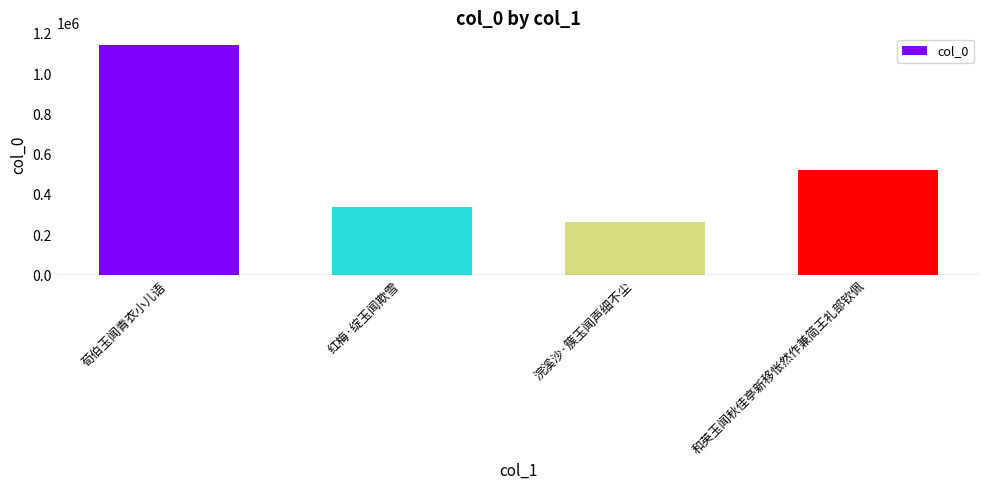

What is the sum of all values?

2276402